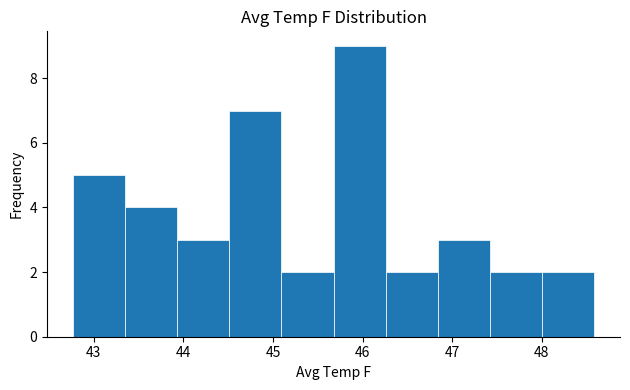

Which range on the x-axis has the tallest bar?

45.7 to 46.3